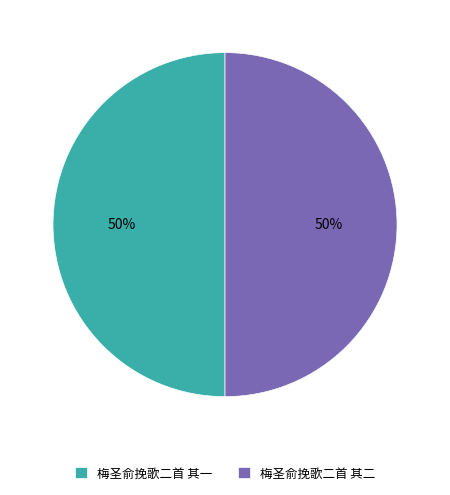

To the nearest percent, what portion does 梅圣俞挽歌二首 其二 represent?

50%